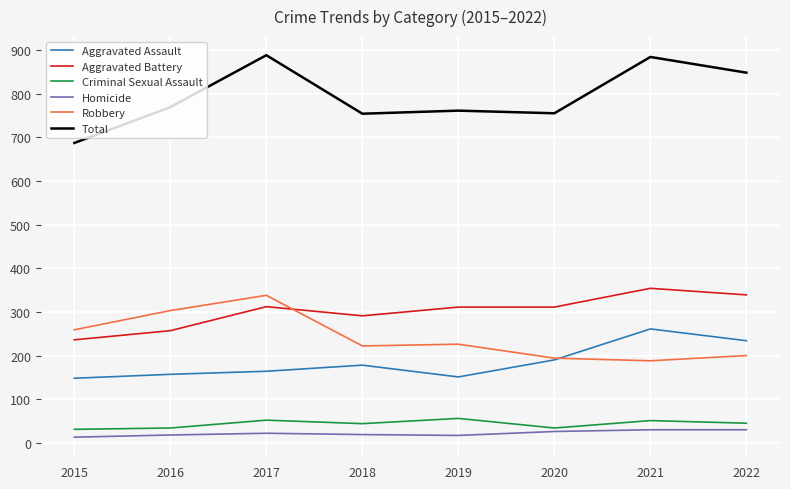

How many times do Robbery and Aggravated Battery cross each other?

1